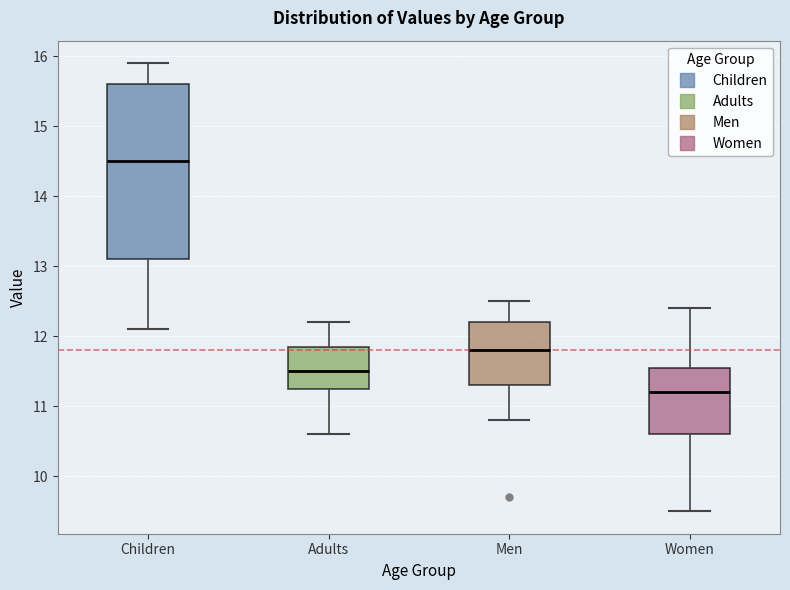

Reading left to right, read every box against the y-axis: the position of its median line, the range the box covers, and the ends of its whiskers. The values are not printed on the chart, so give them approximately, as read against the axis.

Children: median 14.5, box 13.1 to 15.6, whiskers 12.1 to 15.9
Adults: median 11.5, box 11.3 to 11.9, whiskers 10.6 to 12.2
Men: median 11.8, box 11.3 to 12.2, whiskers 10.8 to 12.5
Women: median 11.2, box 10.6 to 11.6, whiskers 9.5 to 12.4